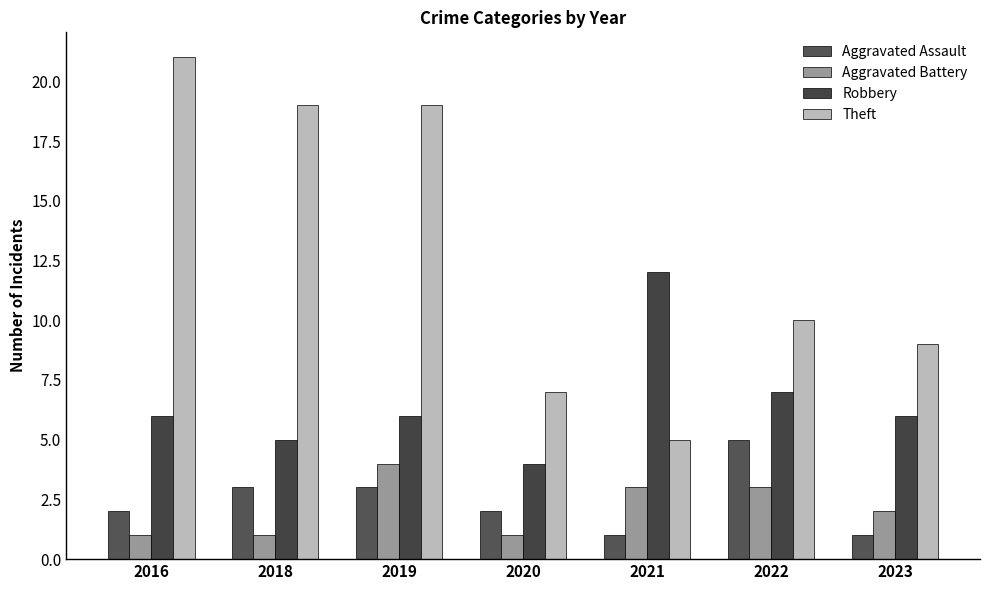

What is the highest value of the Robbery series?

12